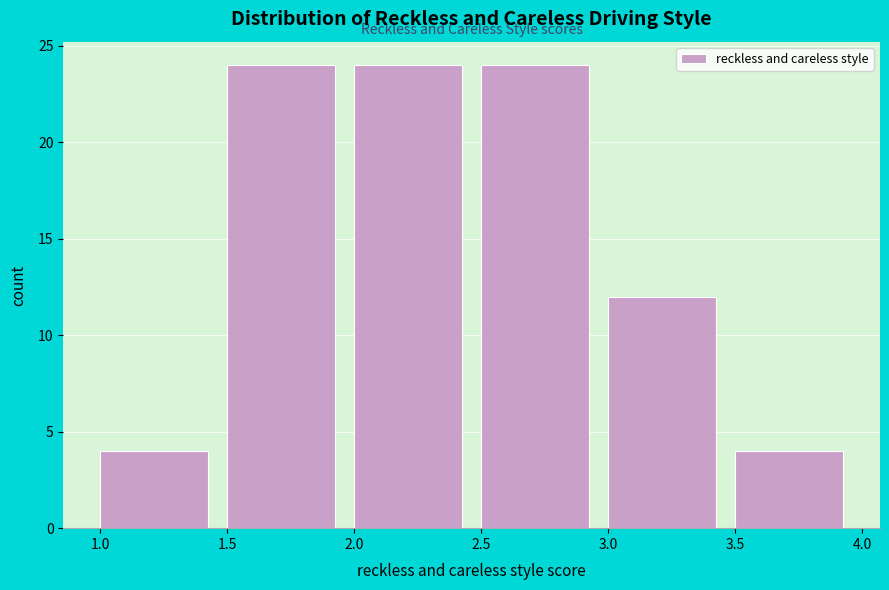

What is the height of the bar covering 1.0 to 1.5 on the x-axis? The values are not printed on the chart, so give them approximately, as read against the axis.

4